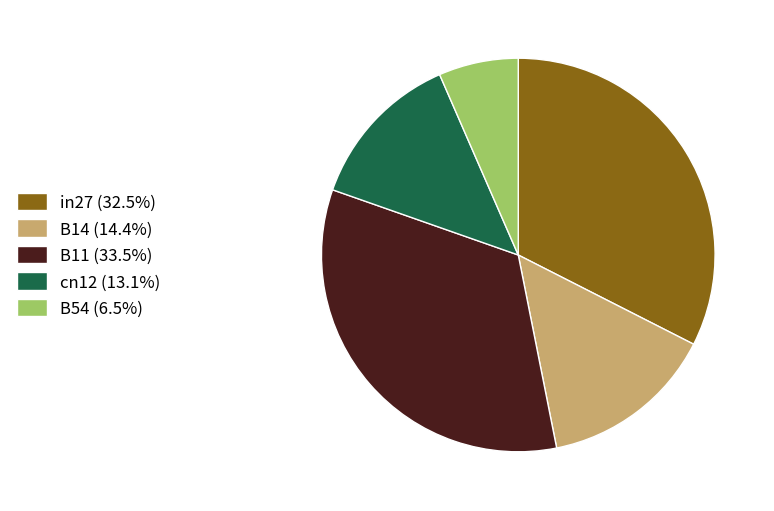

Is B54 the majority of the pie?

No